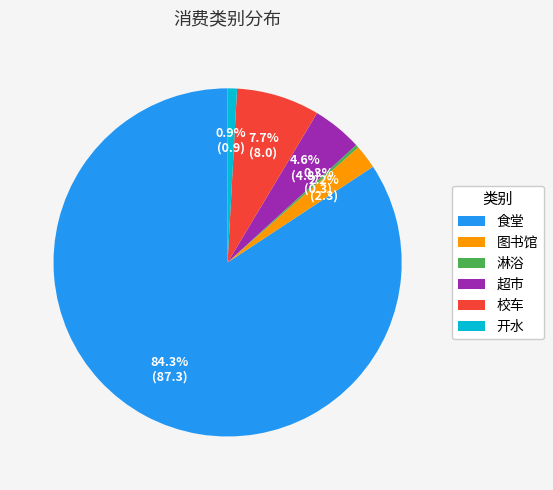

Does any single category account for the majority?

Yes